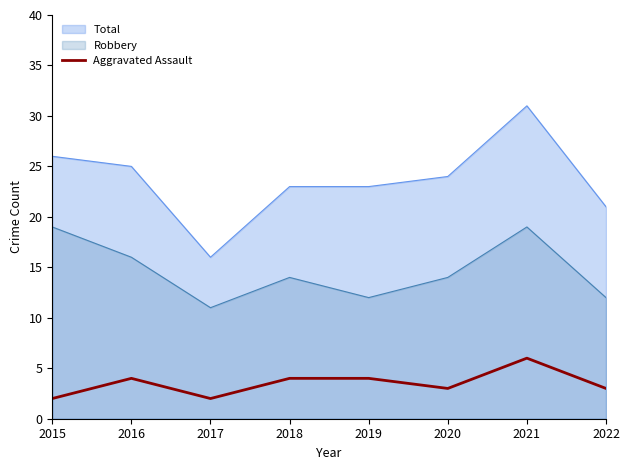

What is the approximate value of Aggravated Assault at 2021?

6